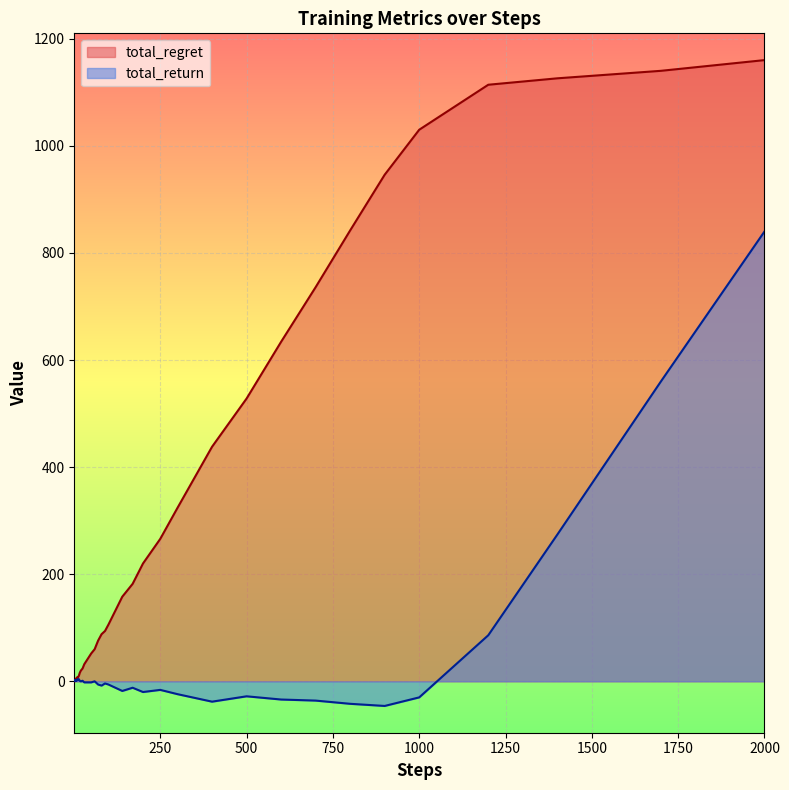

Reading left to right, extract all data points from this chart.

total_regret: 0	0	2	2	4	4	6	6	6	8	8	10	16	20	24	32	42	52	60	76	88	94	106	132	158	182	220	266	324	438	528	634	736	842	946	1030	1114	1126	1140	1160
total_return: 1	2	1	2	1	2	1	2	3	2	4	4	1	0	1	-2	-2	-2	0	-6	-8	-4	-6	-12	-18	-12	-20	-16	-24	-38	-28	-34	-36	-42	-46	-30	86	274	560	840